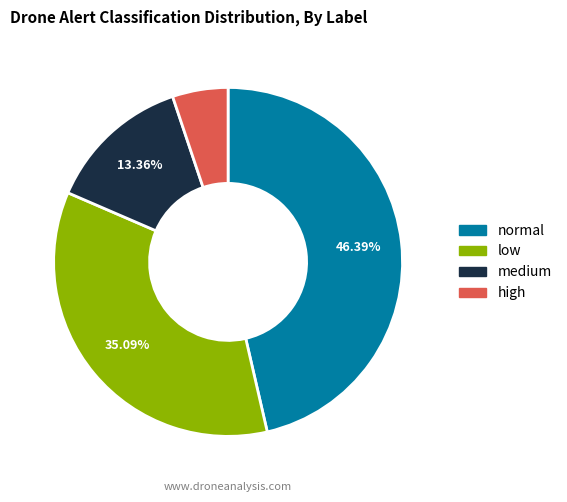

Combined, do normal and medium account for over 50%?

Yes